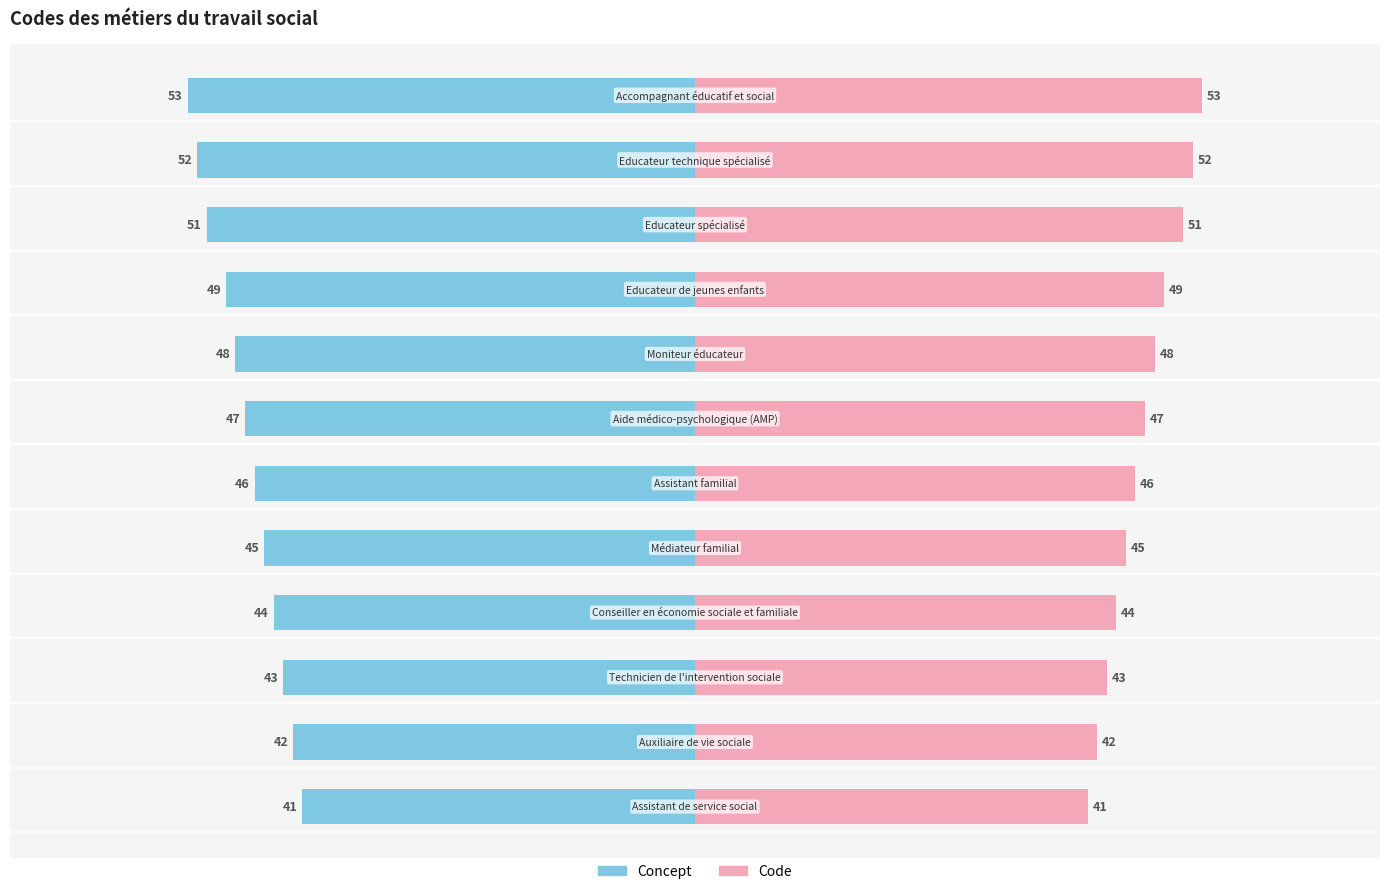

How many values in the Code series are below 47?

6